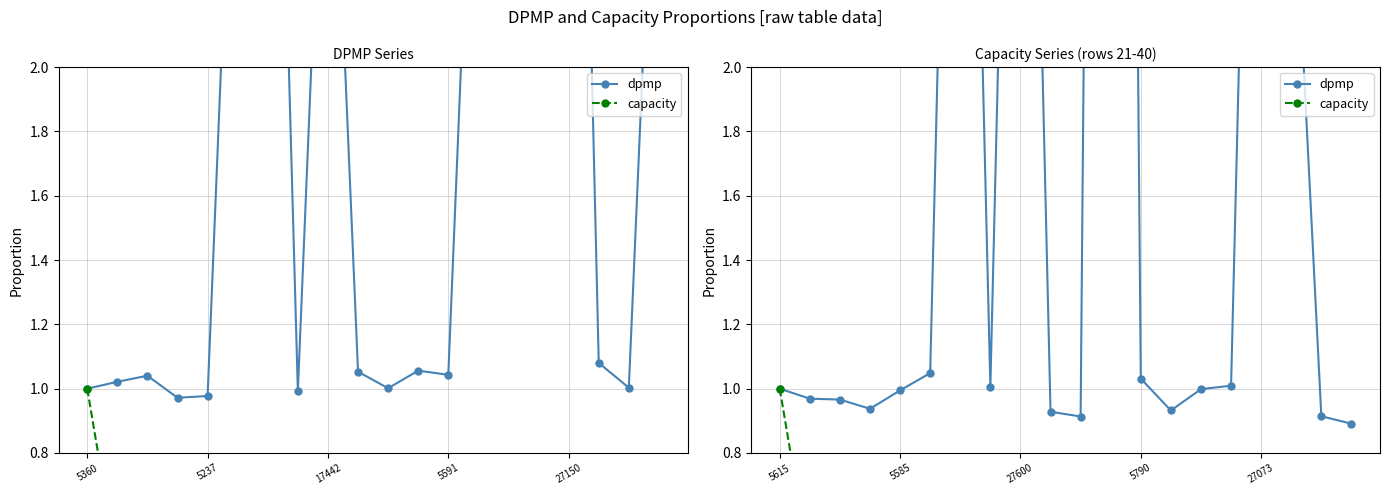

What are all the series names shown in the legend?

dpmp, capacity